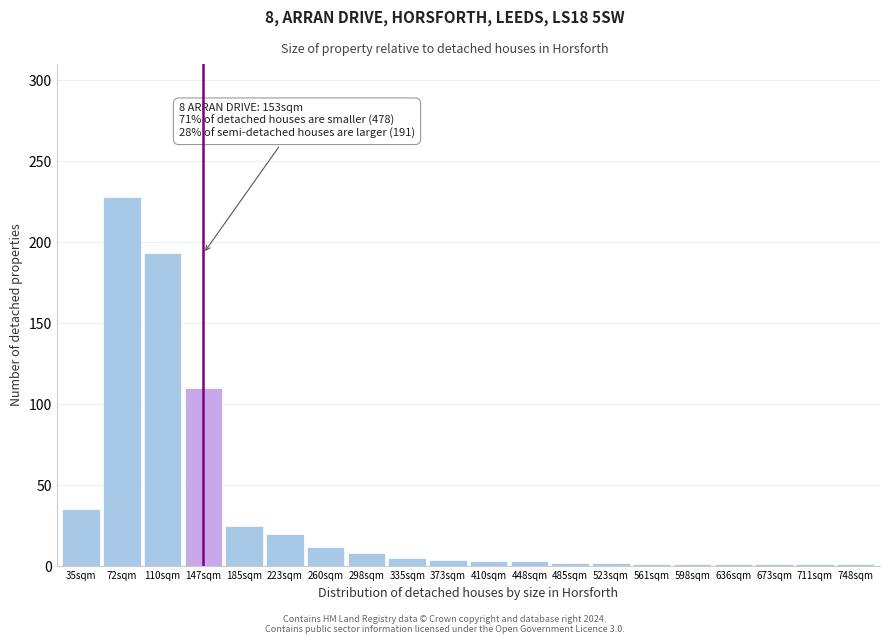

What is the label of the 6th bar from the right?

561sqm